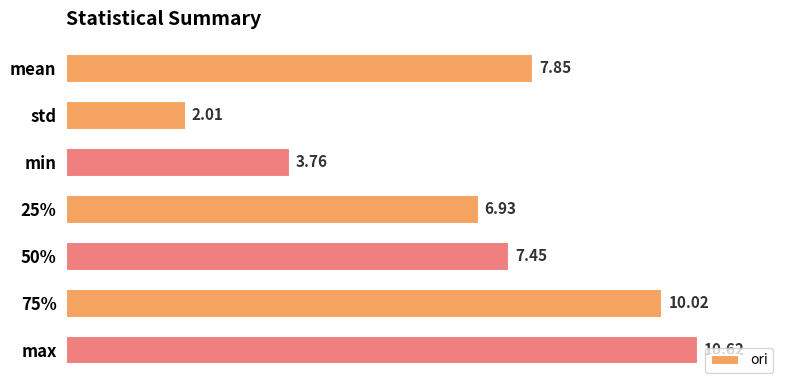

What is the sum of all values?

48.6